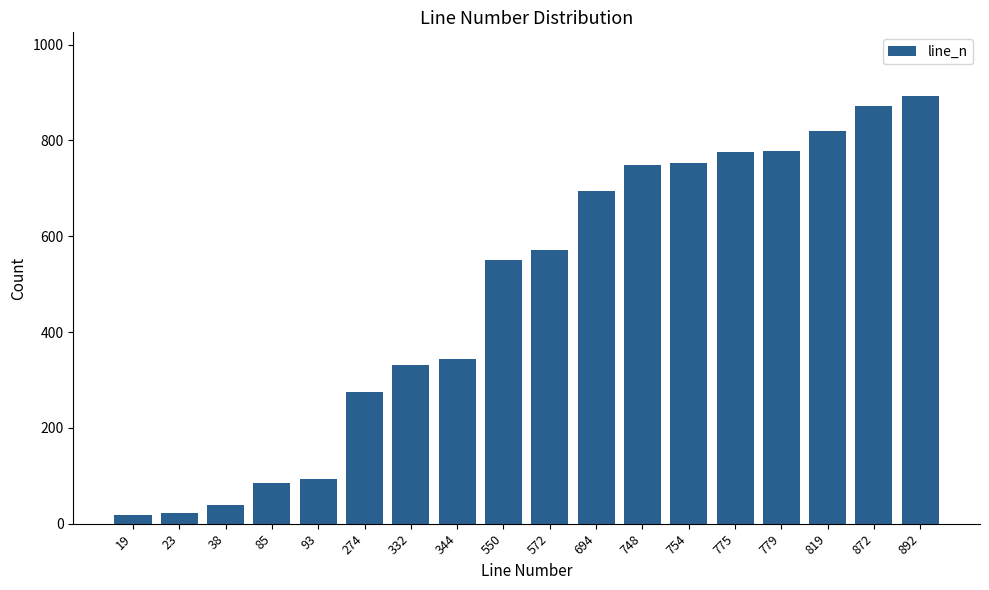

True or false: the data shows 1189 at 694.

False